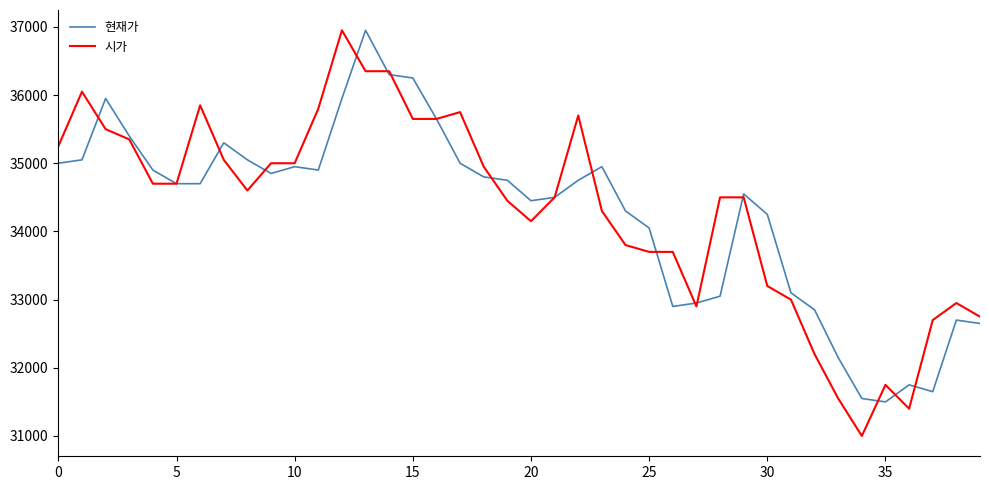

Which series has the largest range (max minus min)?

시가